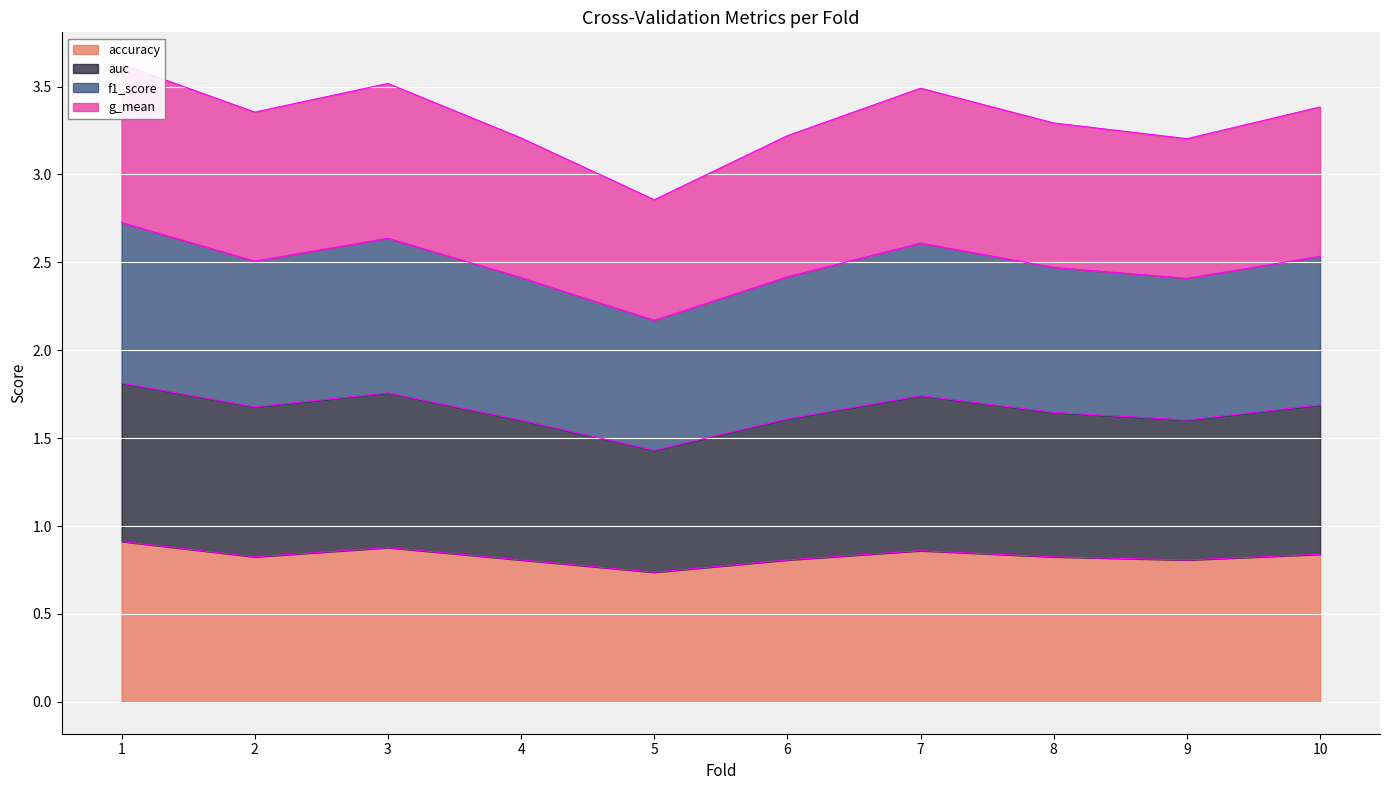

The value of accuracy at 2 is 0.8. True or false?

True